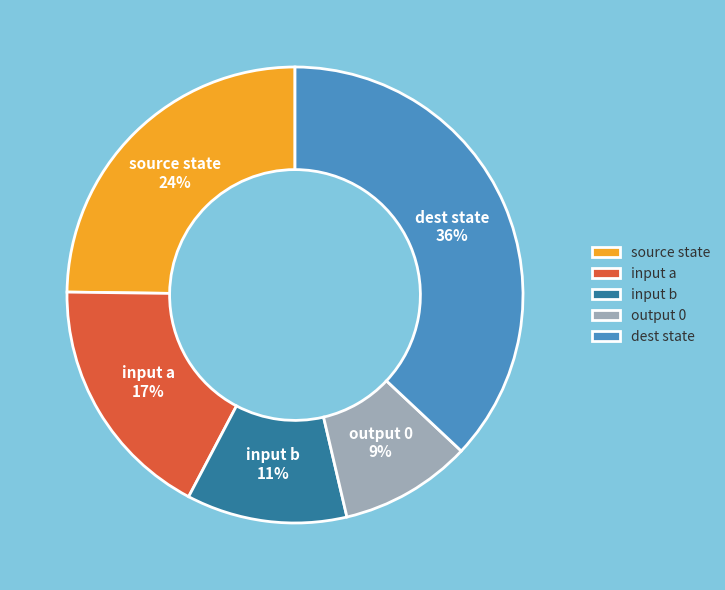

Does input_symbol a represent more than half of the total?

No